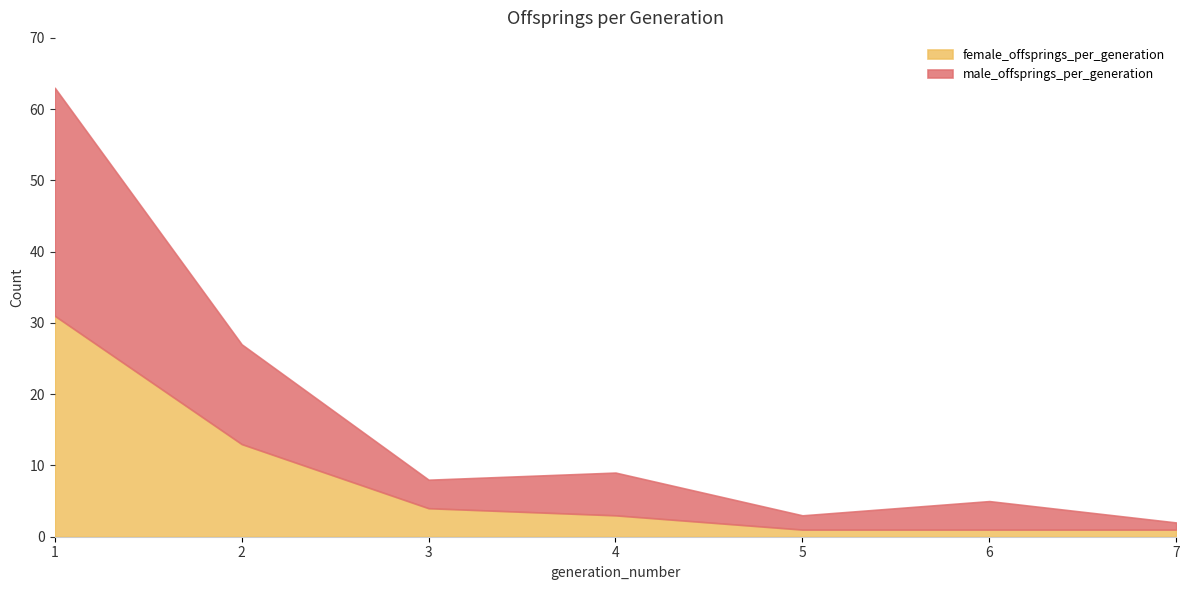

What is the difference between the male_offsprings_per_generation values at 1 and 7?

31